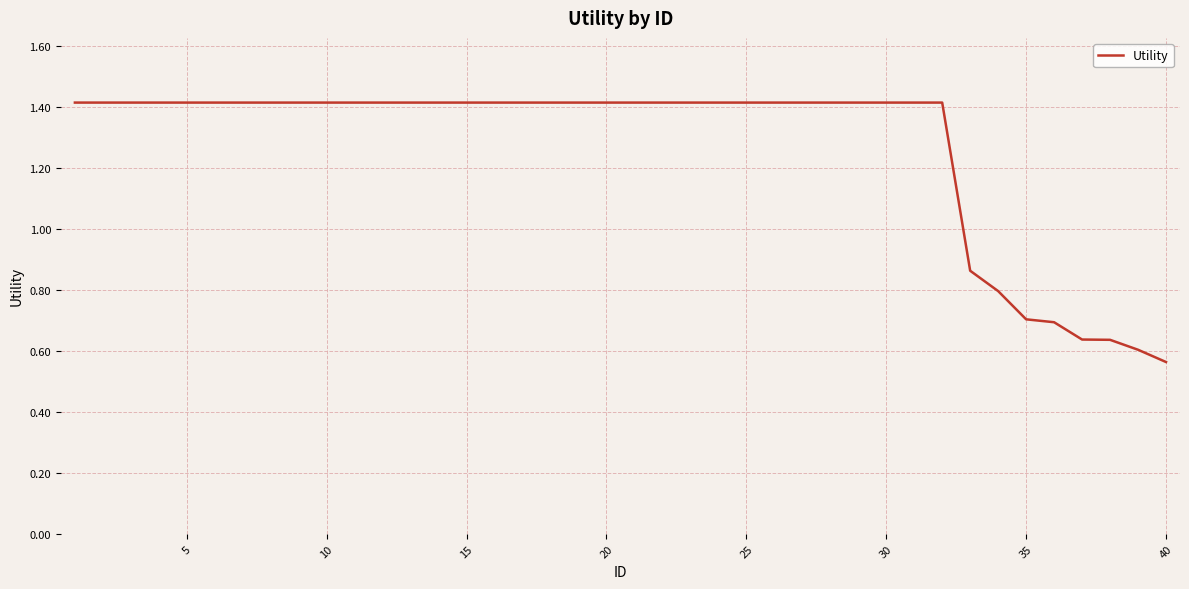

What is the greatest value displayed?

1.4